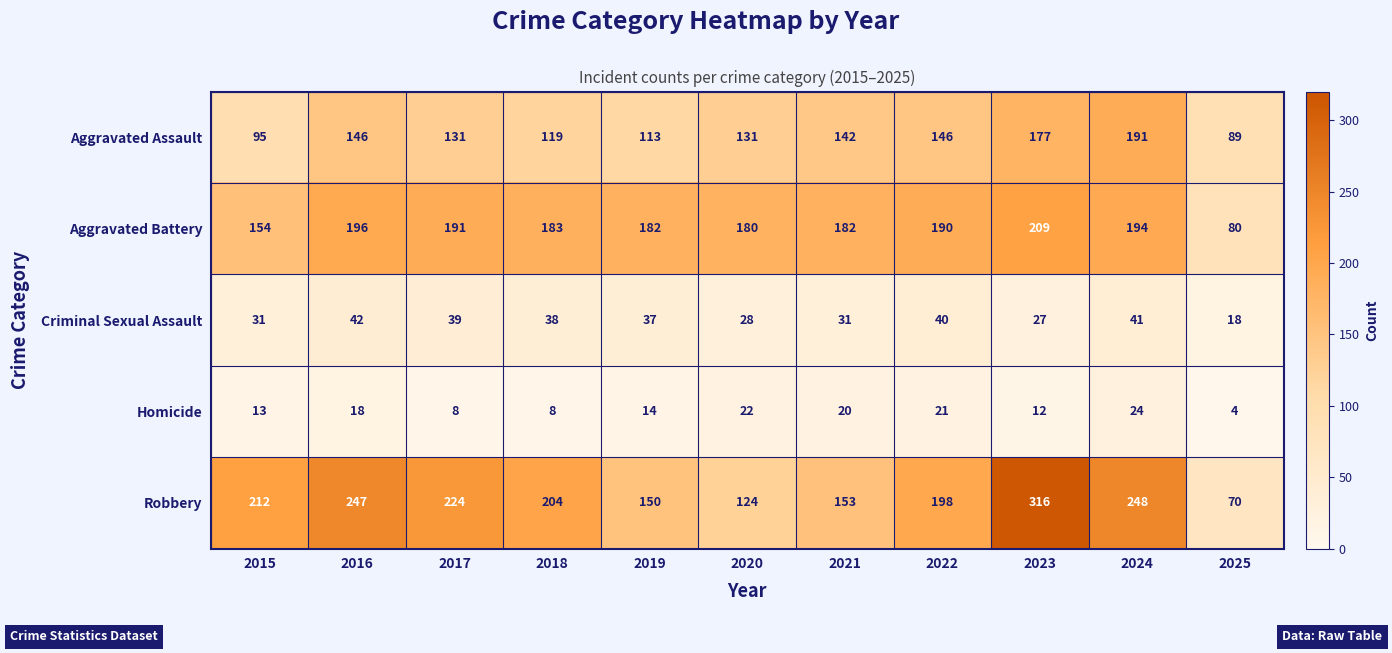

At 2024, list the series in order from smallest to largest.

Homicide, Criminal Sexual Assault, Aggravated Assault, Aggravated Battery, Robbery